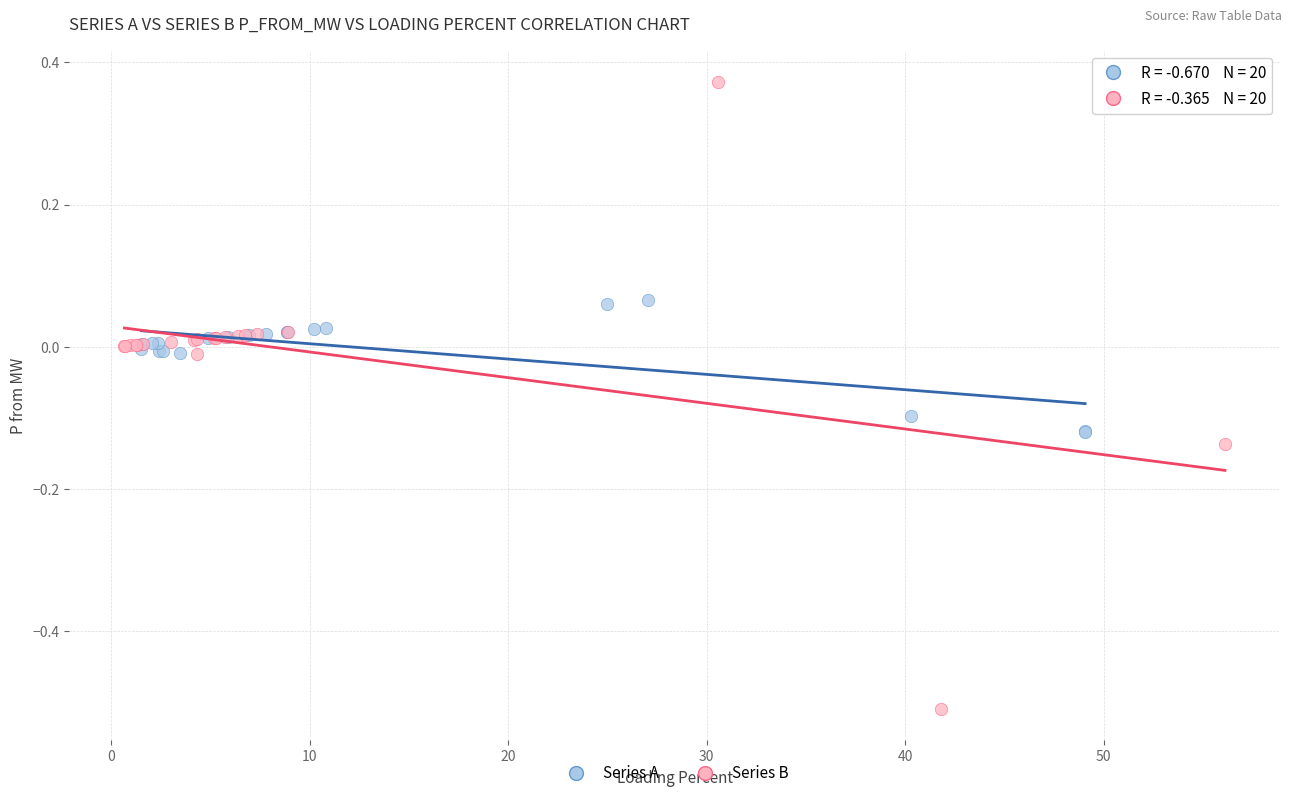

Which series reaches the maximum Y coordinate?

Series B